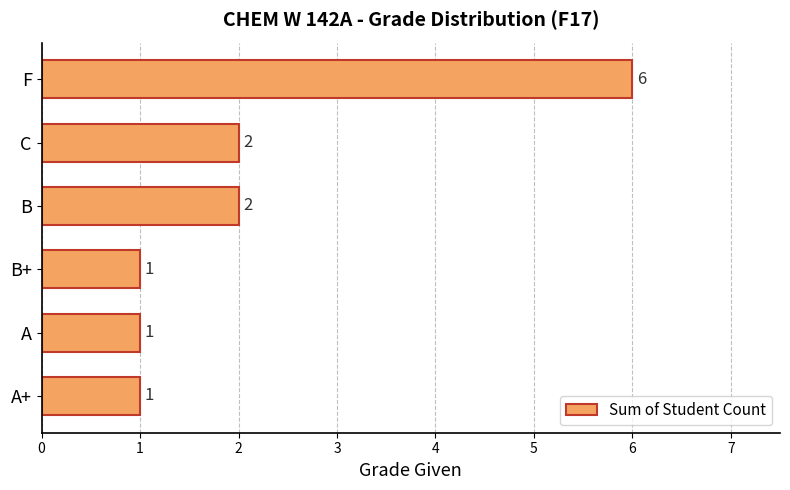

Is it true that the value at F is 3?

False